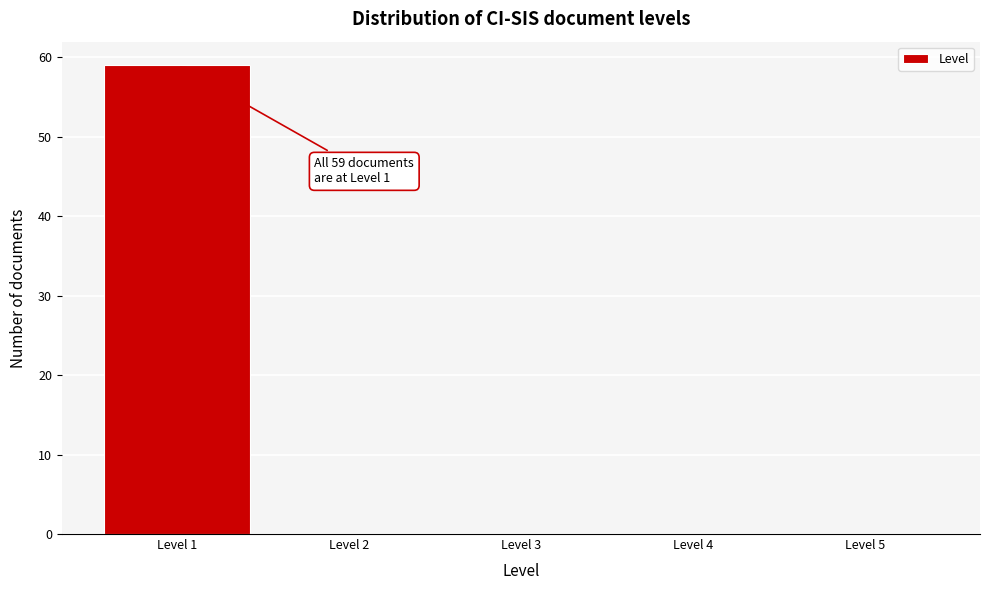

Over which range of the x-axis is the bar tallest?

0.5 to 1.5